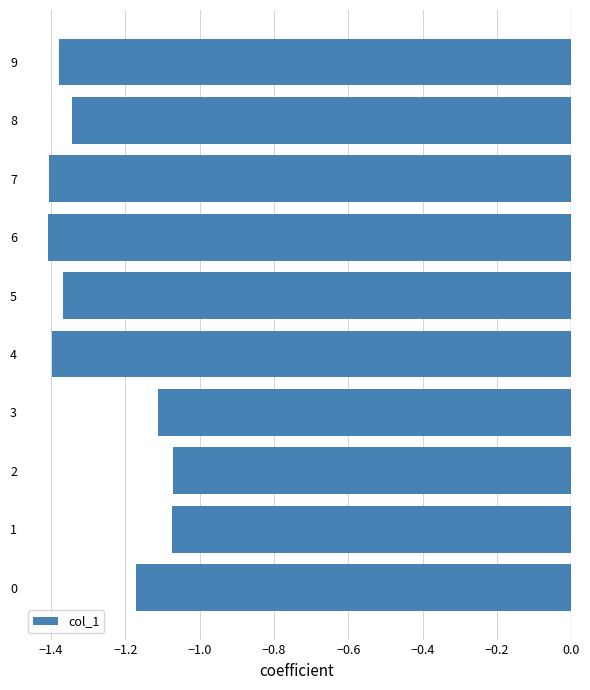

What is the sum of all values?

-12.7